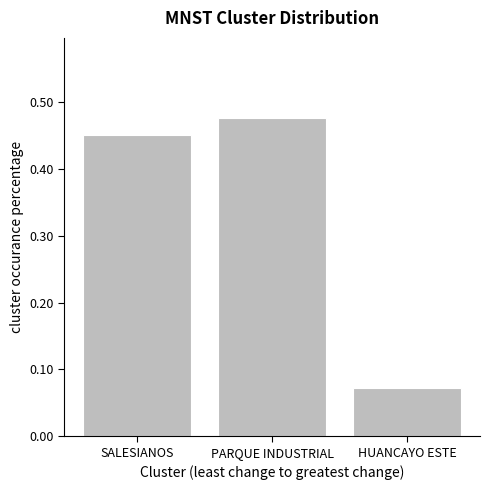

List the labels in order of value, largest first.

PARQUE INDUSTRIAL, SALESIANOS, HUANCAYO ESTE